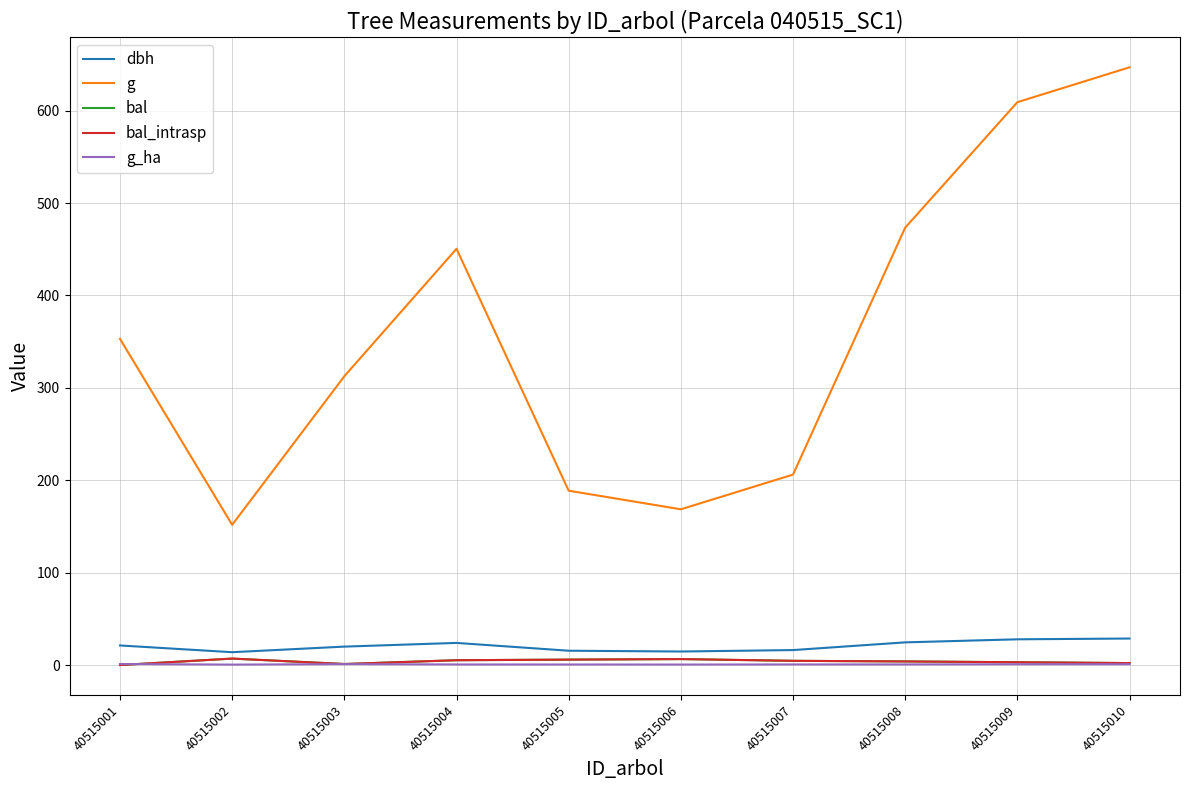

What is the value of the bal_intrasp point at the 4th from the left?

5.2